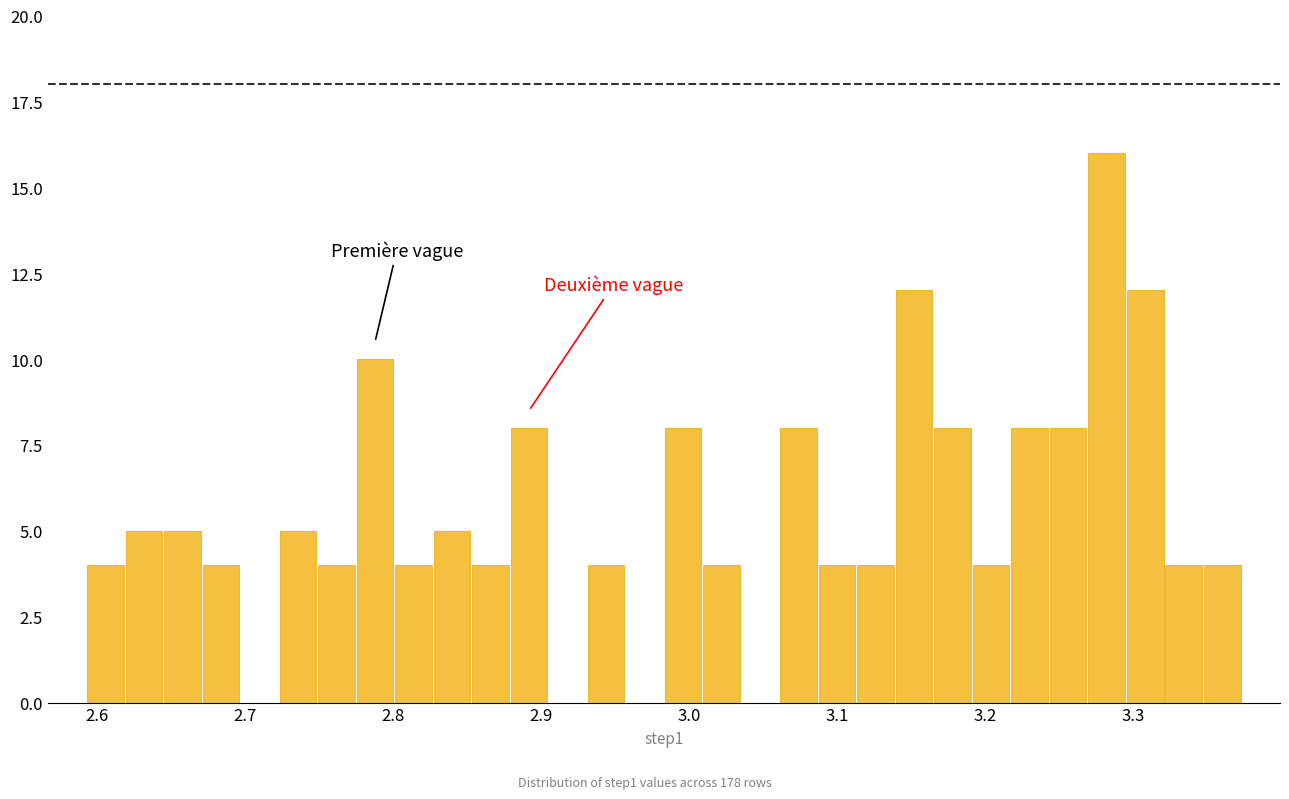

Around what value on the x-axis is the tallest bar? Give the approximate position of its centre, as read against the axis.

3.28